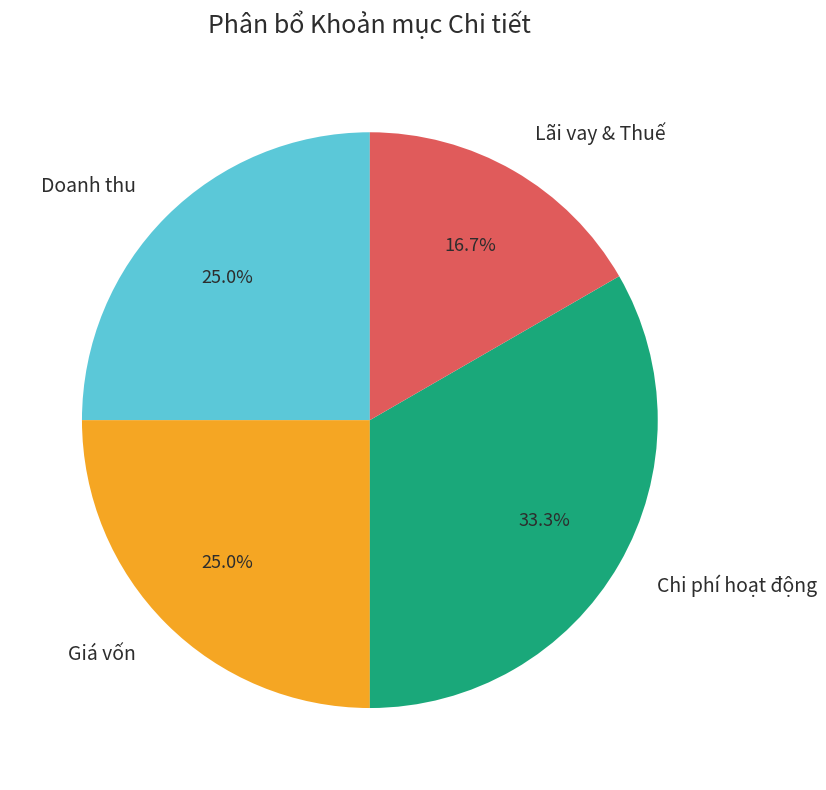

What portion of the pie excludes Doanh thu?

75.0%